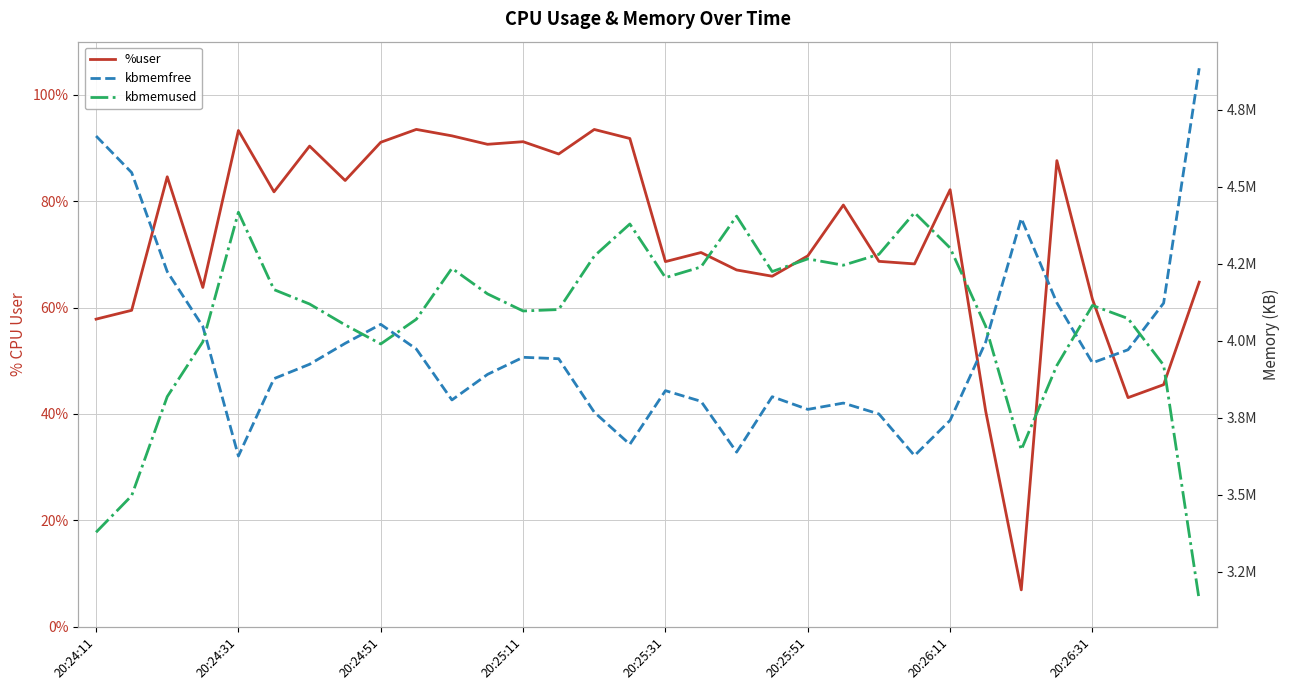

Reading right to left, what are all the values shown in this chart?

%user: 64.8	45.5	43.1	61.6	87.6	6.9	40.5	82.2	68.2	68.7	79.3	69.7	65.9	67.1	70.3	68.6	91.8	93.5	88.9	91.2	90.7	92.3	93.5	91.1	83.9	90.4	81.8	93.3	63.8	84.6	59.5	57.8
kbmemfree: 4885108.0	4122692.0	3971260.0	3928752.0	4123656.0	4397724.0	3996464.0	3742148.0	3627576.0	3762800.0	3798160.0	3777648.0	3818804.0	3638836.0	3803888.0	3838468.0	3664328.0	3768480.0	3942088.0	3946784.0	3891232.0	3808272.0	3973556.0	4053804.0	3992028.0	3924148.0	3877472.0	3626112.0	4046868.0	4224804.0	4546484.0	4665120.0
kbmemused: 3158784.0	3921200.0	4072632.0	4115140.0	3920236.0	3646168.0	4047428.0	4301744.0	4416316.0	4281092.0	4245732.0	4266244.0	4225088.0	4405056.0	4240004.0	4205424.0	4379564.0	4275412.0	4101804.0	4097108.0	4152660.0	4235620.0	4070336.0	3990088.0	4051864.0	4119744.0	4166420.0	4417780.0	3997024.0	3819088.0	3497408.0	3378772.0